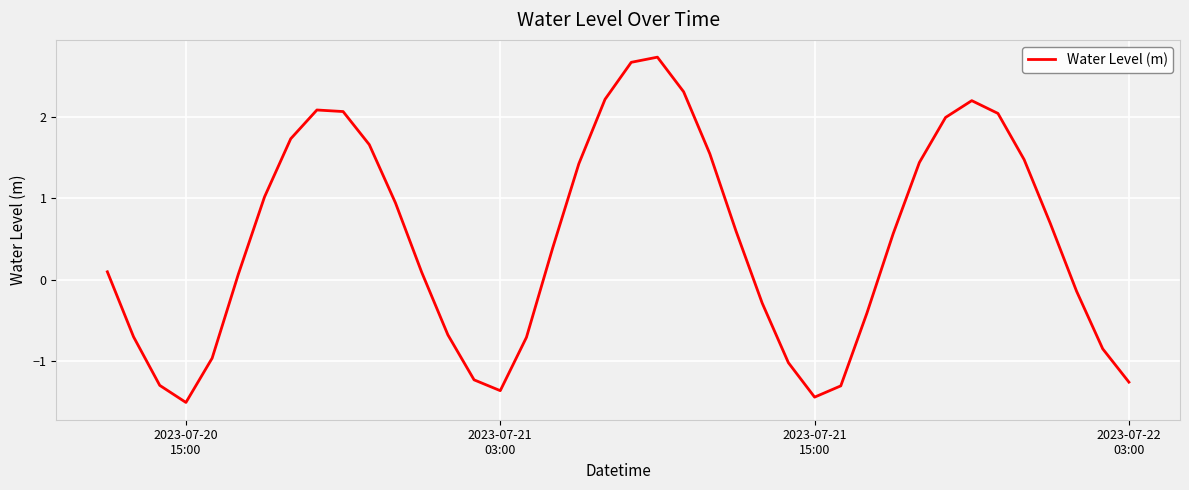

What is the smallest value displayed?

-1.5